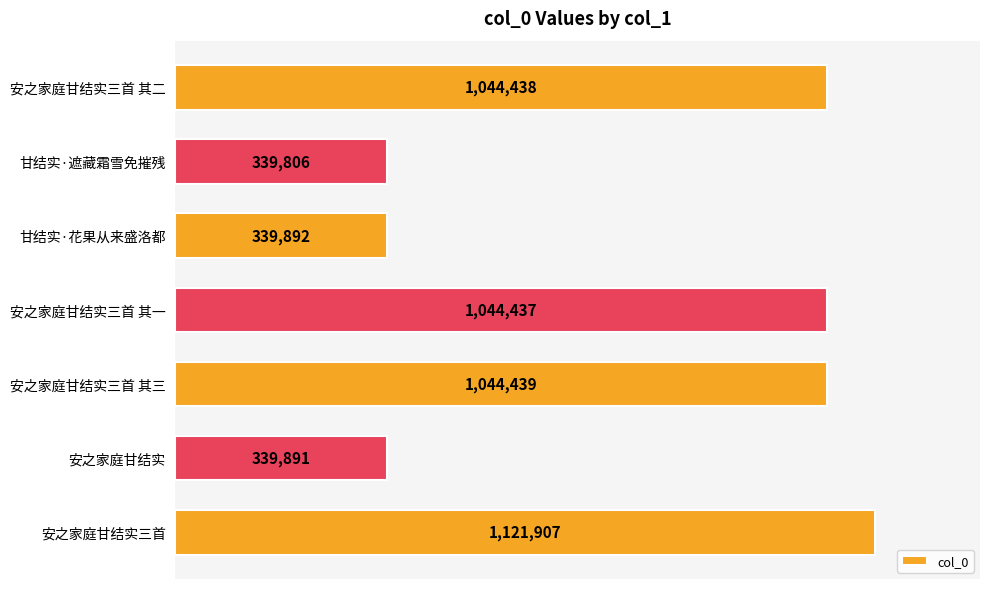

Are the bars horizontal?

Yes